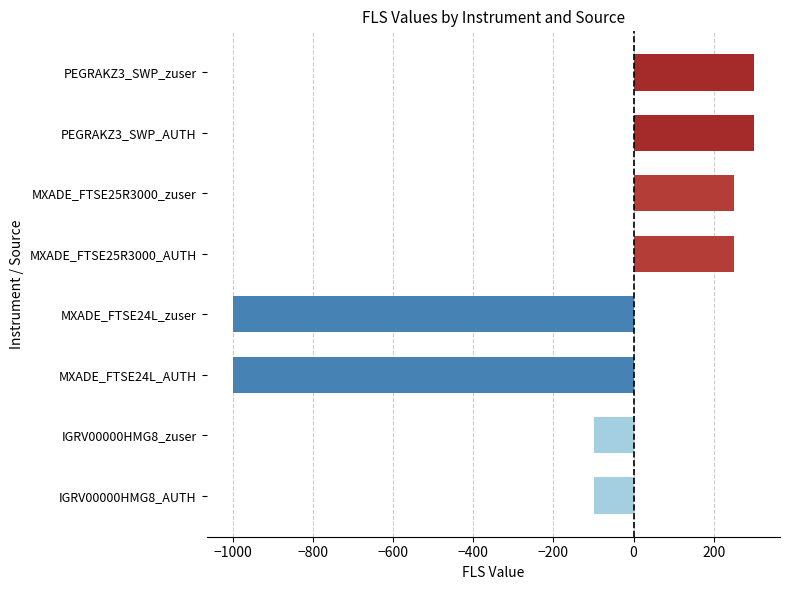

What is the change in value from MXADE_FTSE24L_zuser to PEGRAKZ3_SWP_AUTH?

+1300